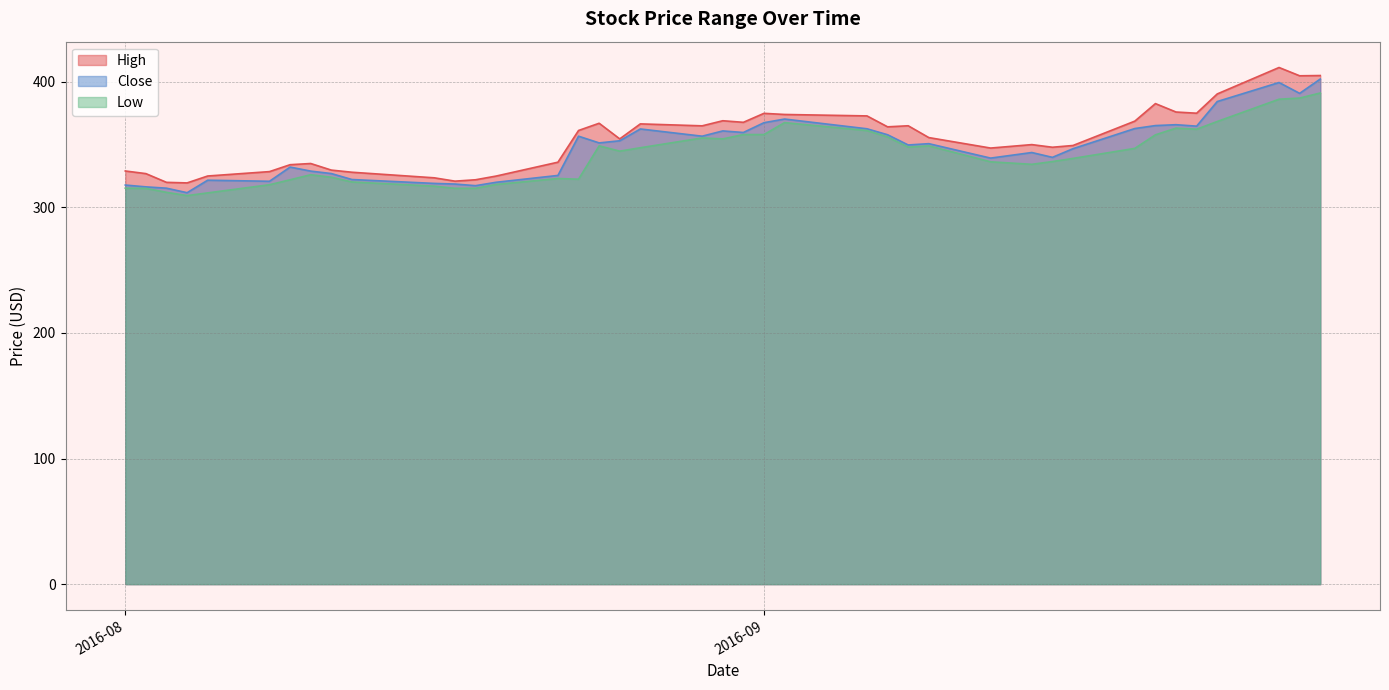

What is the minimum value shown in the chart?

309.4